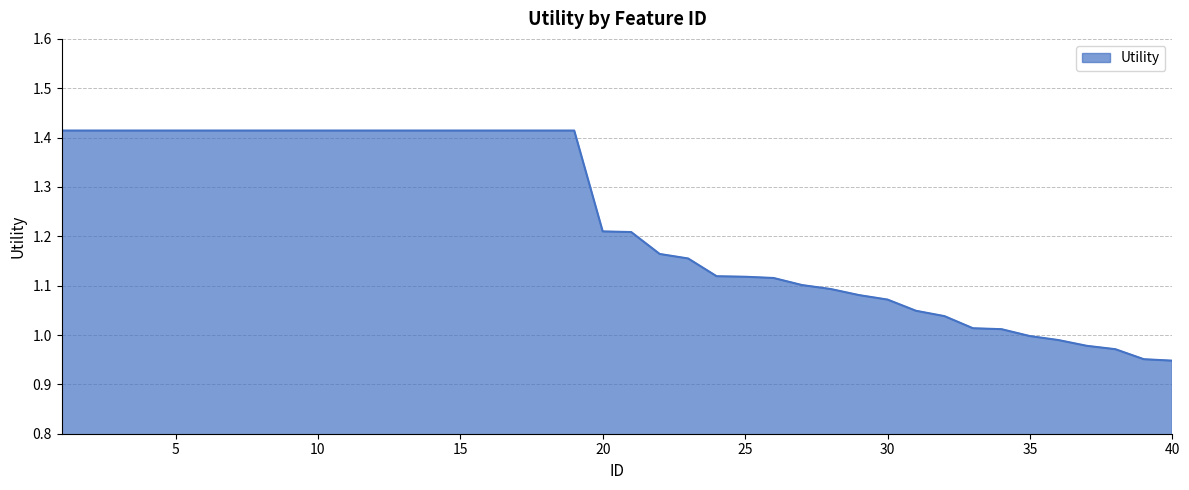

What is the difference between the maximum and minimum values?

0.5